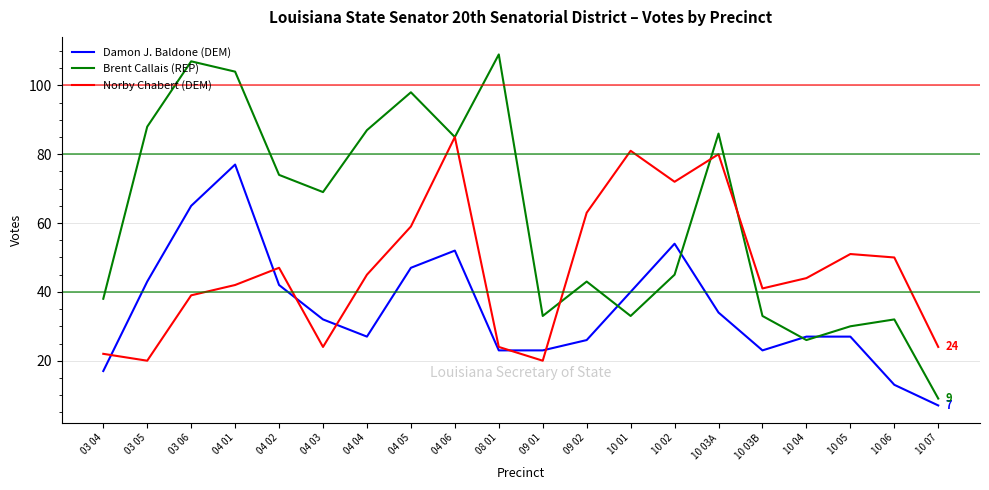

Where is the first local minimum for Damon J. Baldone (DEM)?

04 04